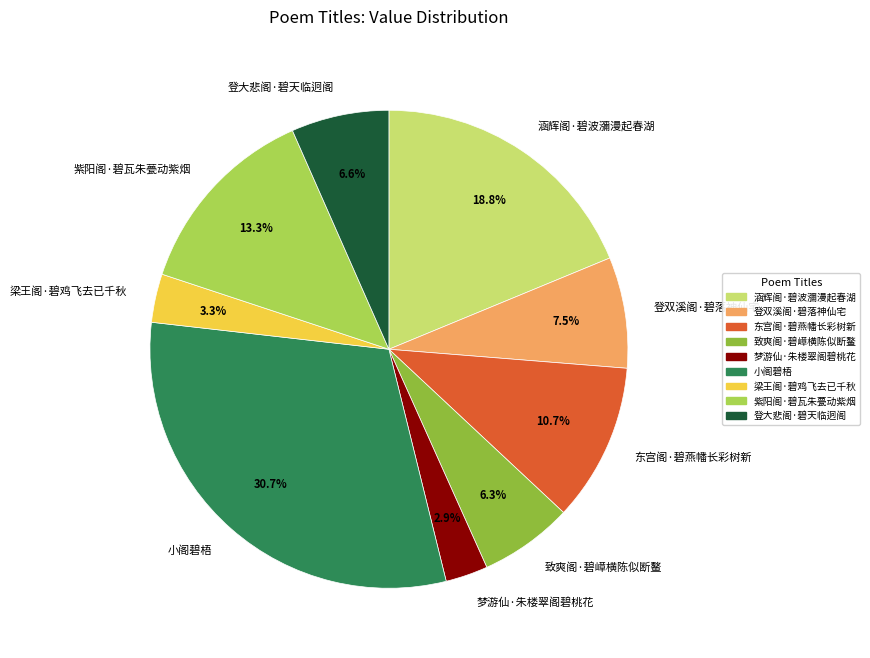

Is it true that 涵辉阁·碧波瀰漫起春湖 is 8% of the pie?

False